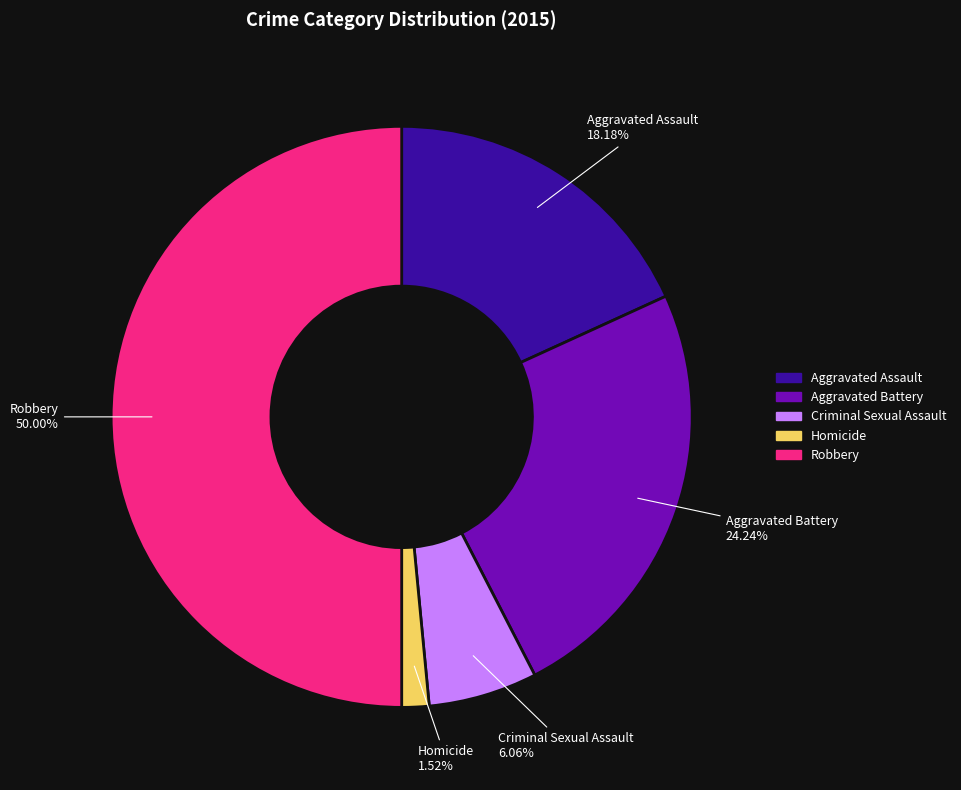

To the nearest percent, what percentage of the pie is Aggravated Assault?

18%